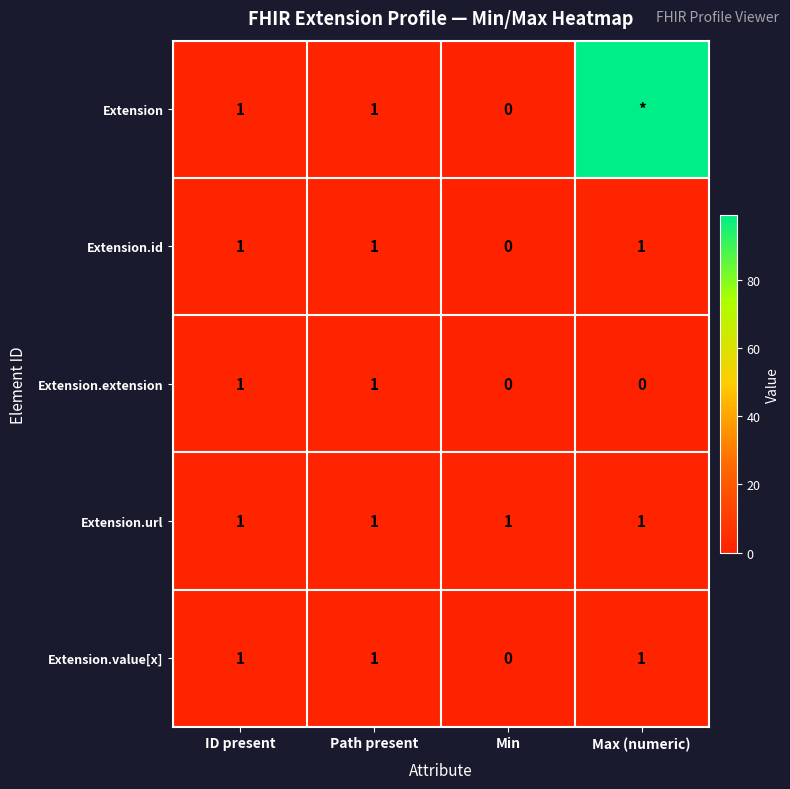

At which category is the sum across all series the highest?

Max (numeric)